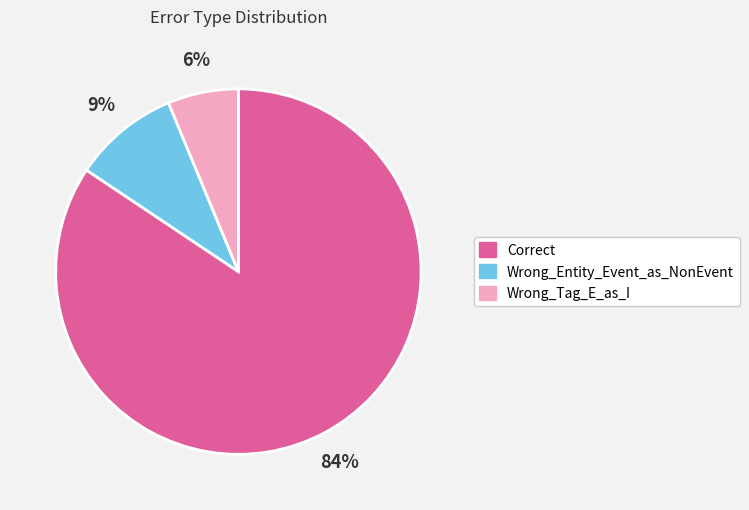

Between Wrong_Tag_E_as_I and Correct, which is larger?

Correct